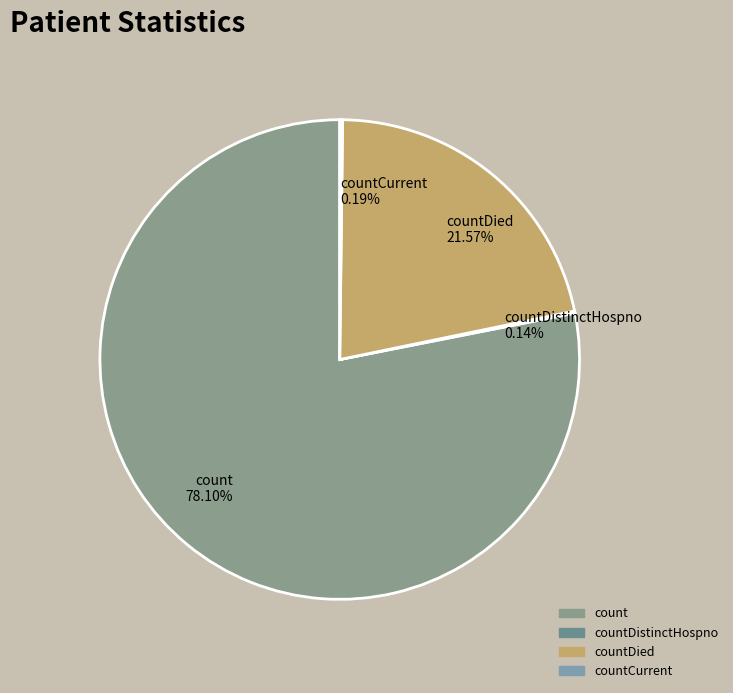

Is count 78.10% the majority of the pie?

Yes